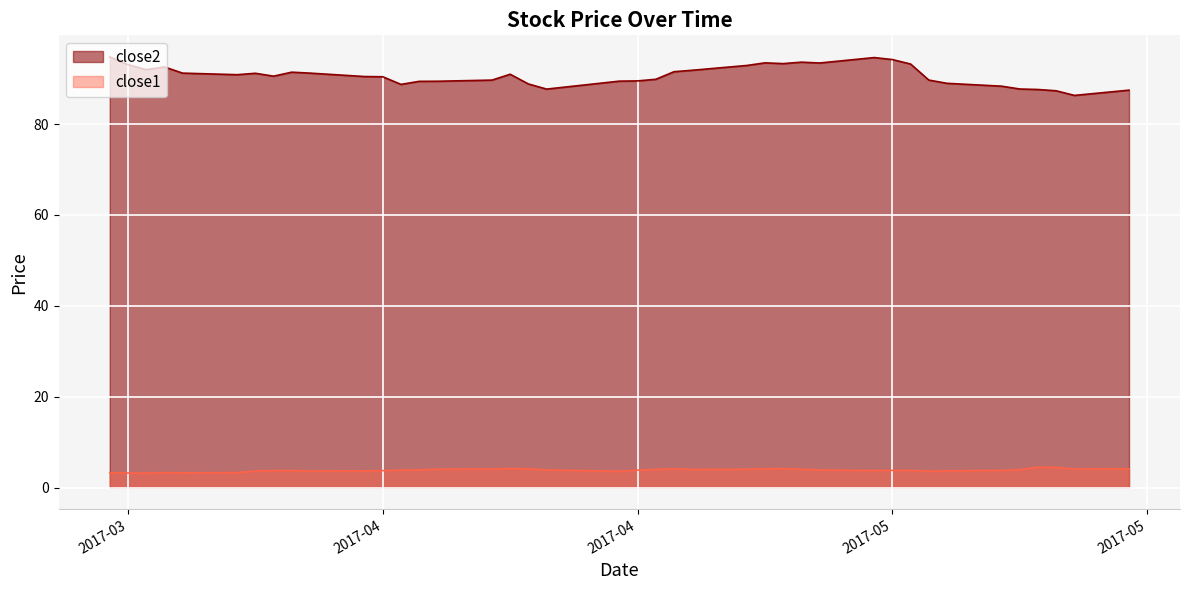

What is the value of the close2 point at the 8th from the left?

90.6